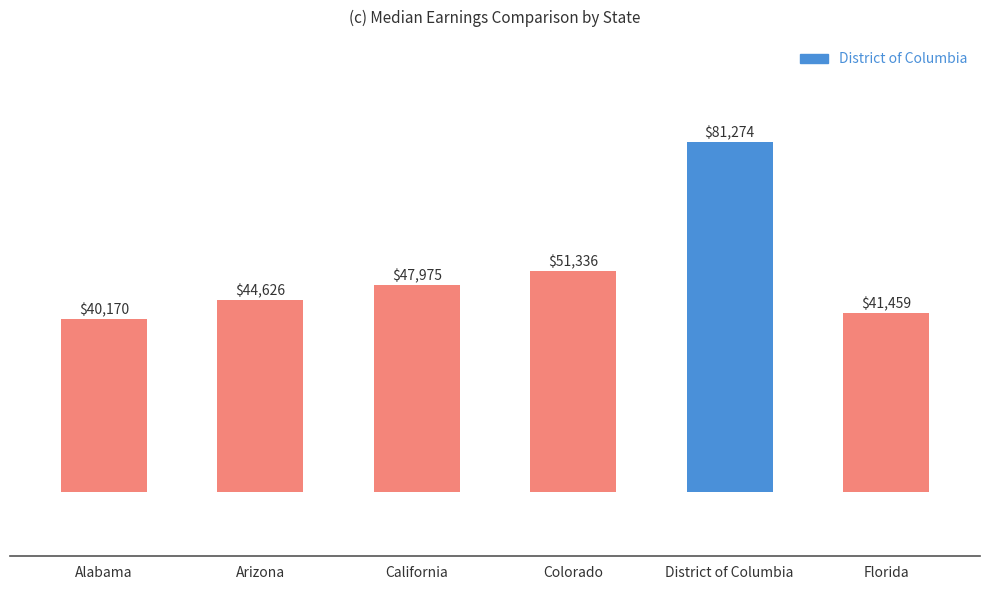

Rank the categories by value from highest to lowest.

District of Columbia, Colorado, California, Arizona, Florida, Alabama